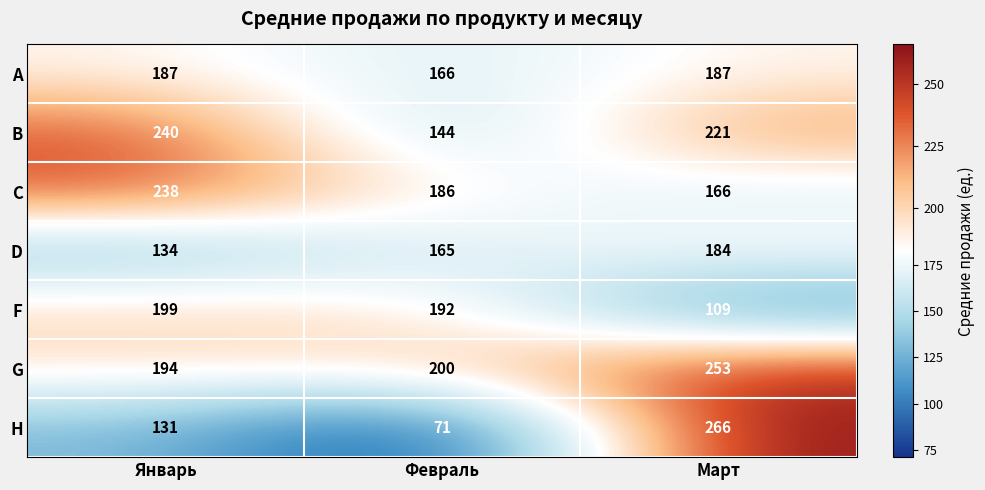

Reading right to left, list all the values displayed in this chart.

A: 187	166	187
B: 221	144	240
C: 166	186	238
D: 184	165	134
F: 109	192	199
G: 253	200	194
H: 266	71	131